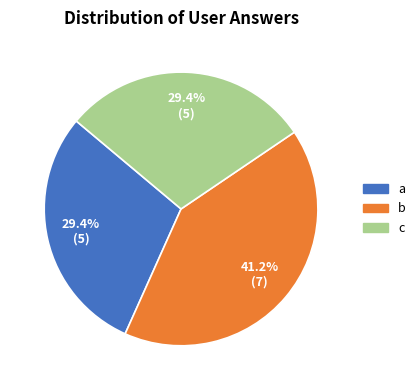

Which category has the biggest portion of the pie?

b